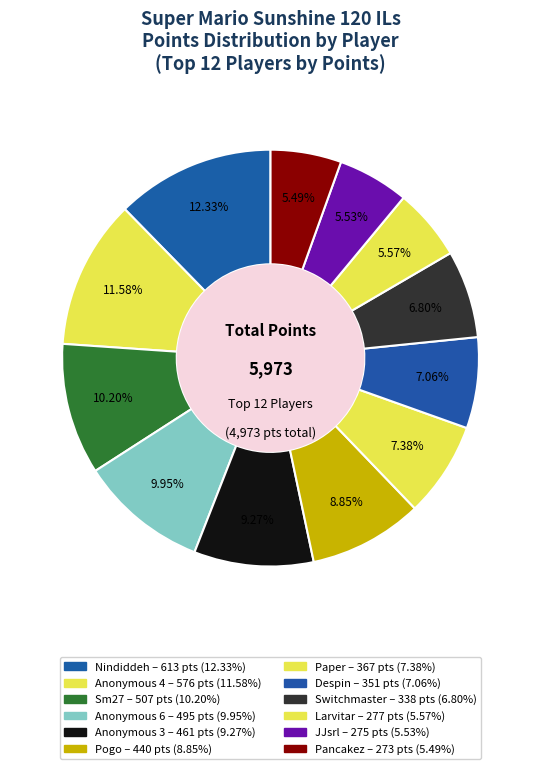

Is it true that Pancakez is 1% of the pie?

False